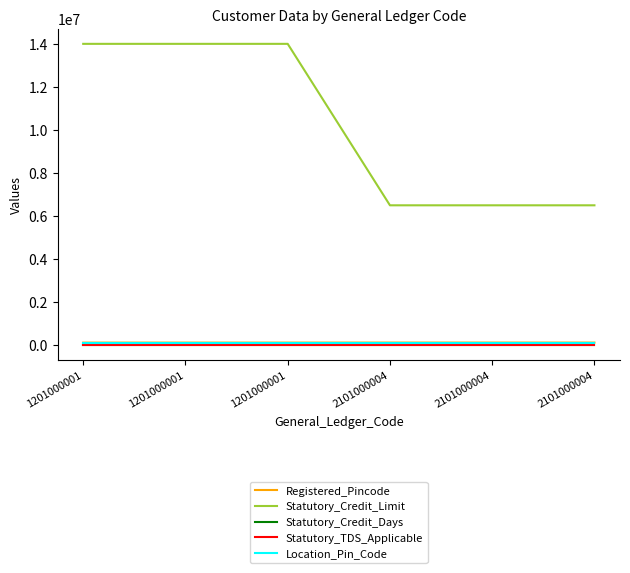

List the series in order of their peak value, lowest first.

Statutory_TDS_Applicable, Statutory_Credit_Days, Location_Pin_Code, Registered_Pincode, Statutory_Credit_Limit